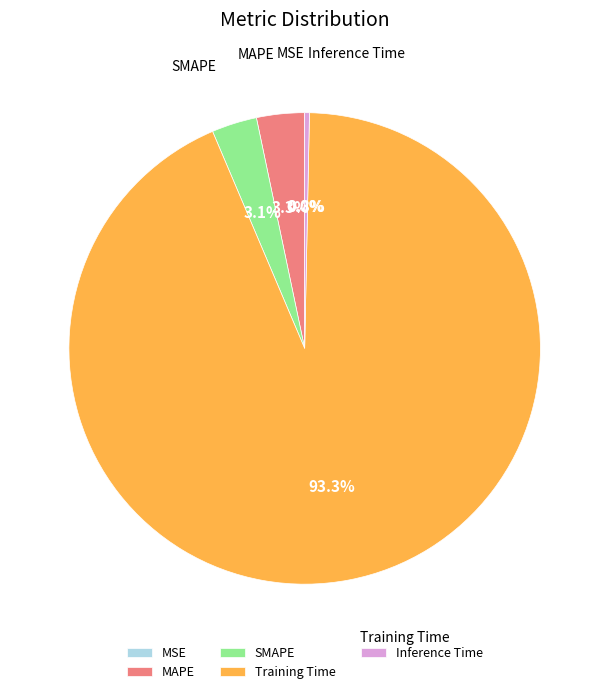

Between Inference Time and Training Time, which is larger?

Training Time